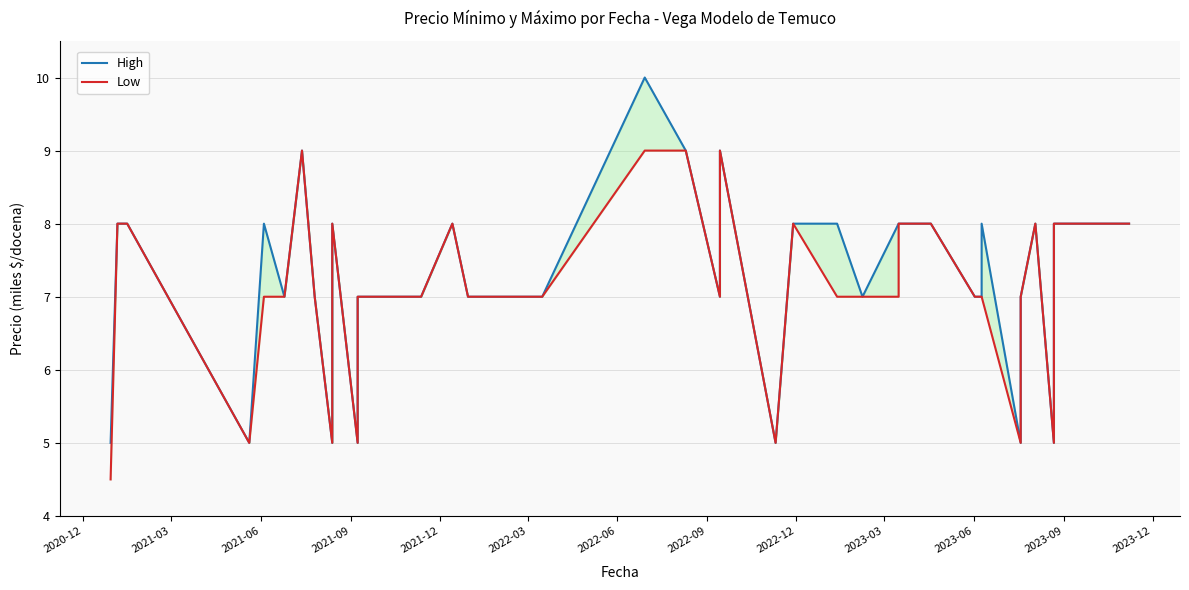

At which label is High closest to 7?

2022-03